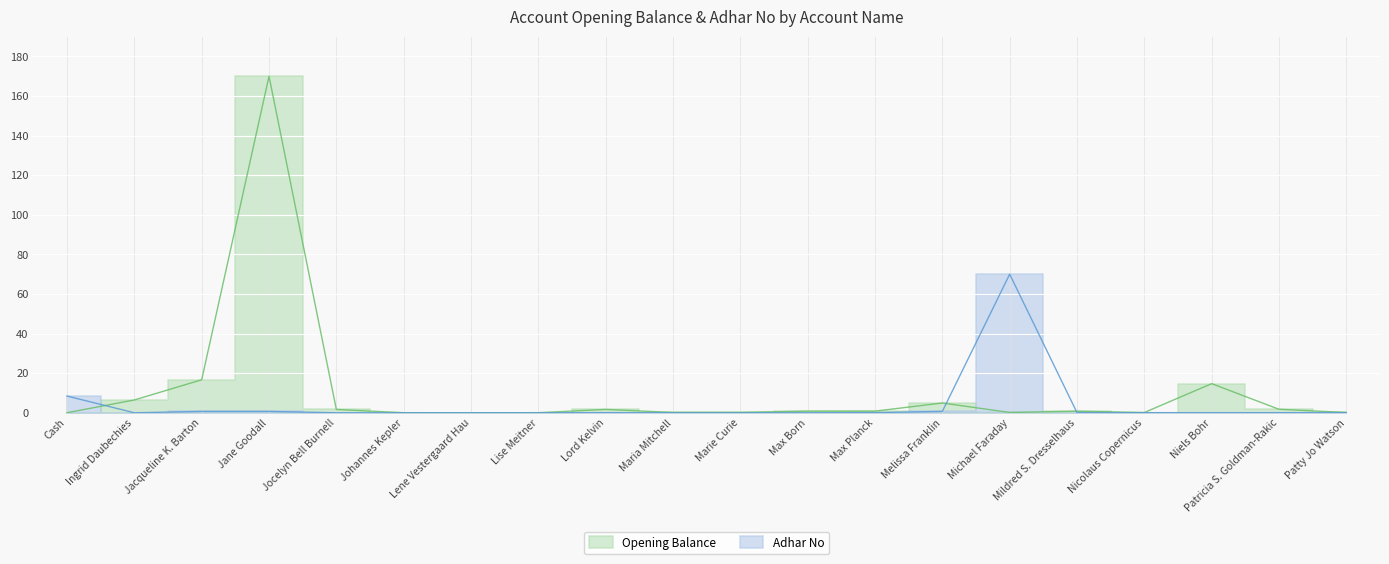

At which category does Adhar No reach its first local peak?

Jane Goodall